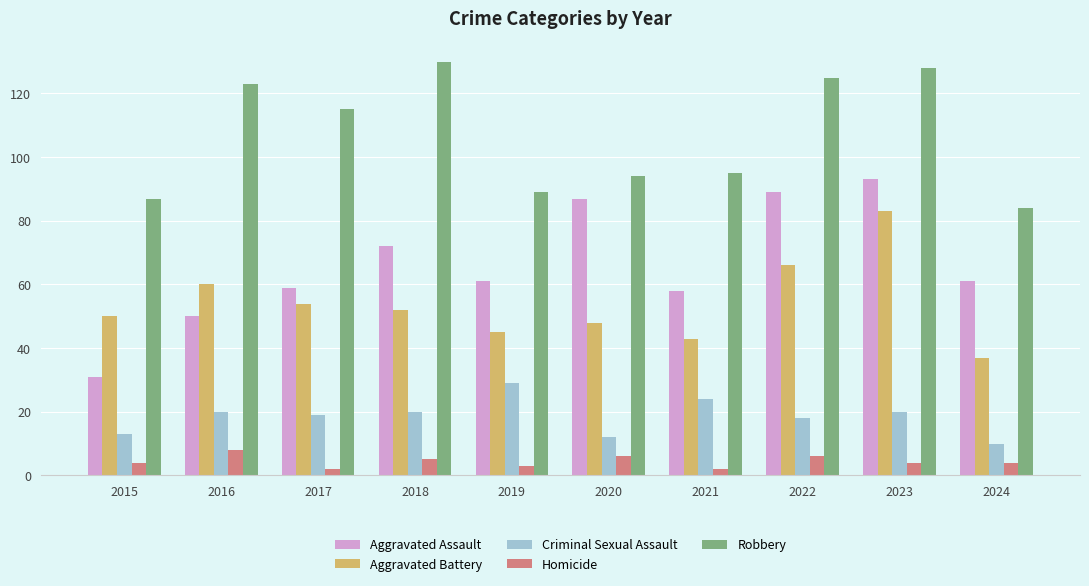

Between 2016 and 2022, which series saw the biggest shift?

Aggravated Assault